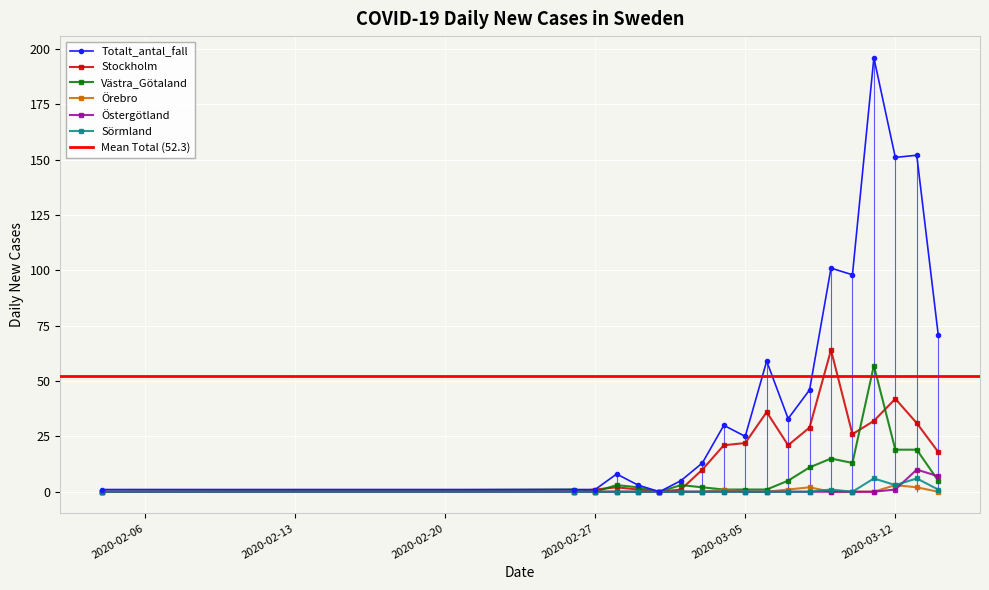

True or false: Stockholm has more than 1 interior local peaks.

True